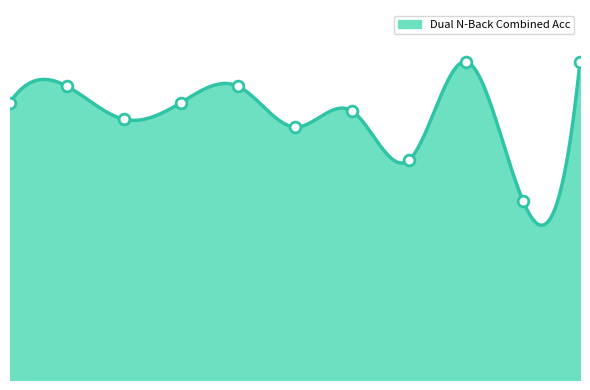

Which has a higher value, 2 or 4?

4